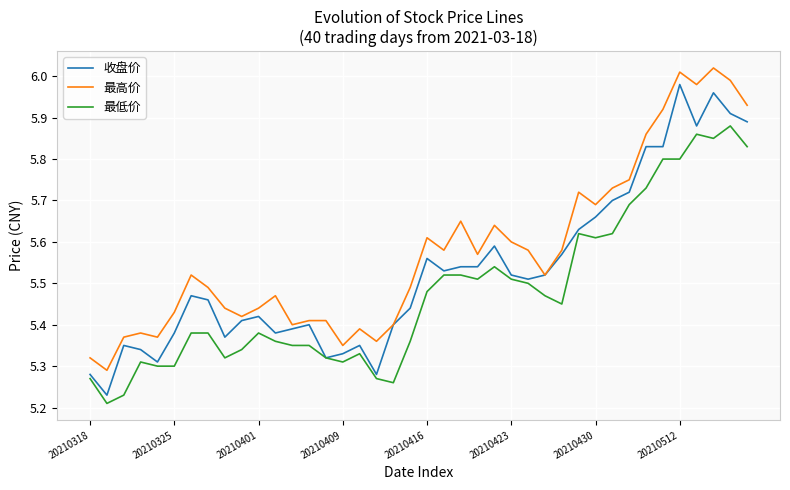

Which series has the widest spread of values?

收盘价